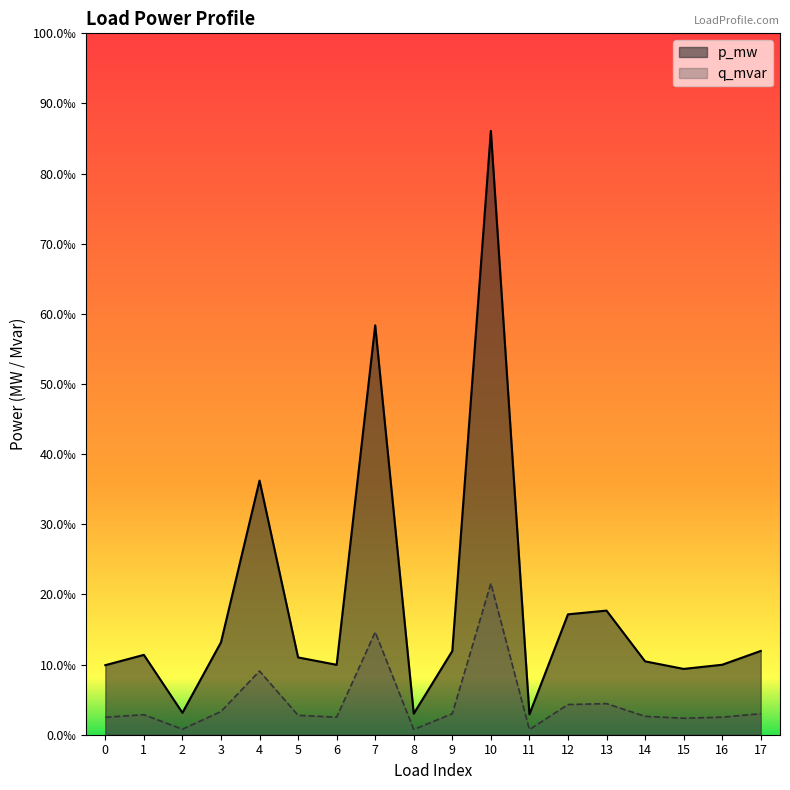

How many lines are shown in the chart?

2